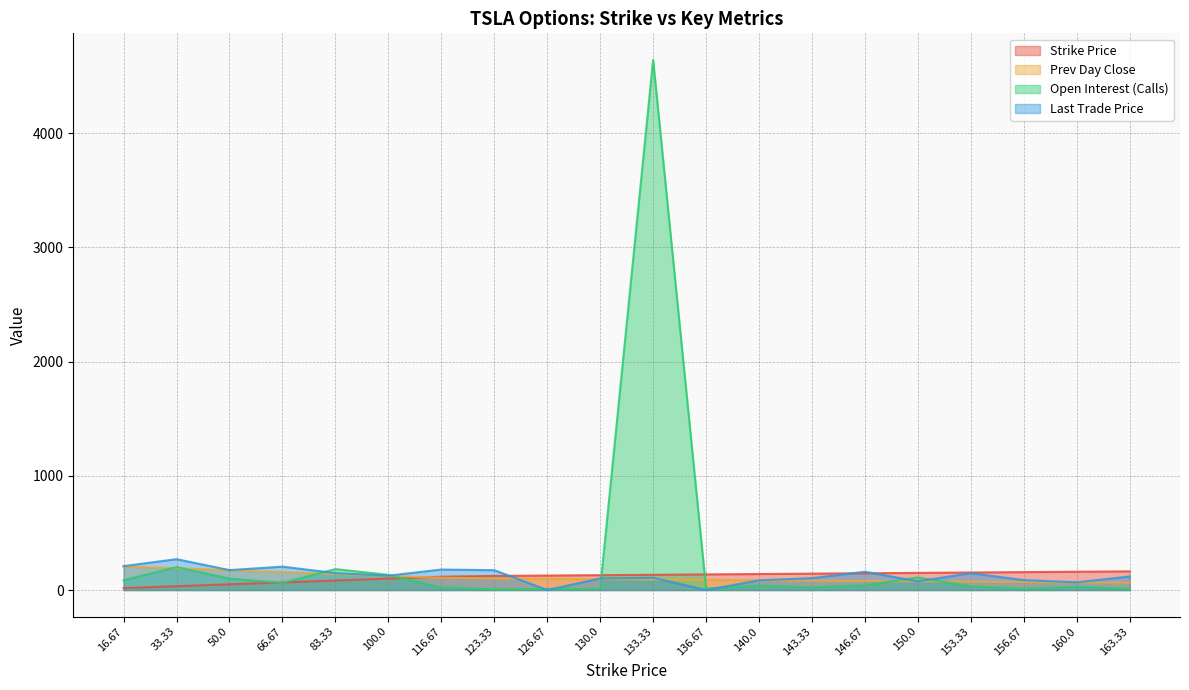

Between which two adjacent categories do prev_day_close and last_trade_price first intersect?

123.33 and 126.67